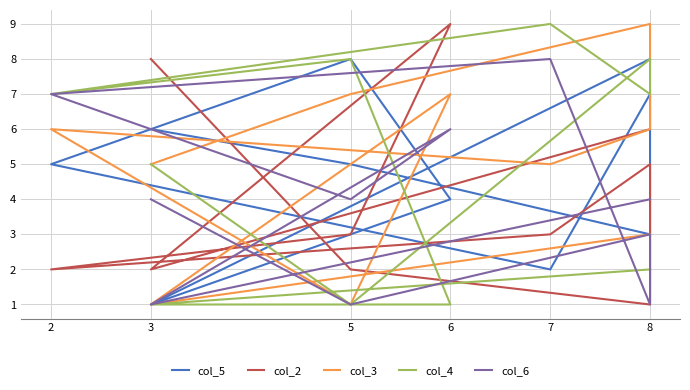

Where is col_5 nearest to the value 4?

6